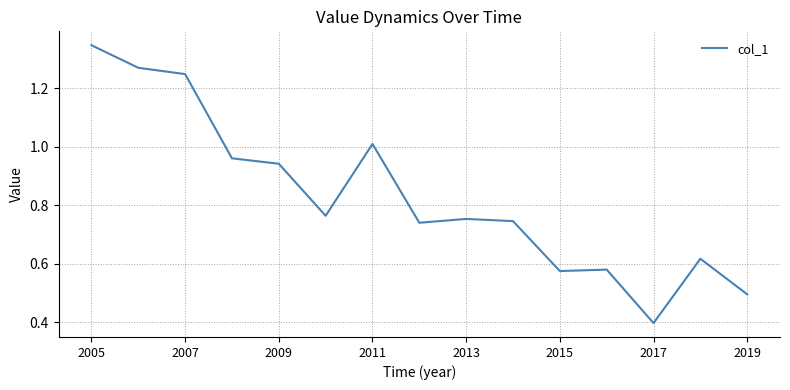

What is the smallest value displayed?

0.4